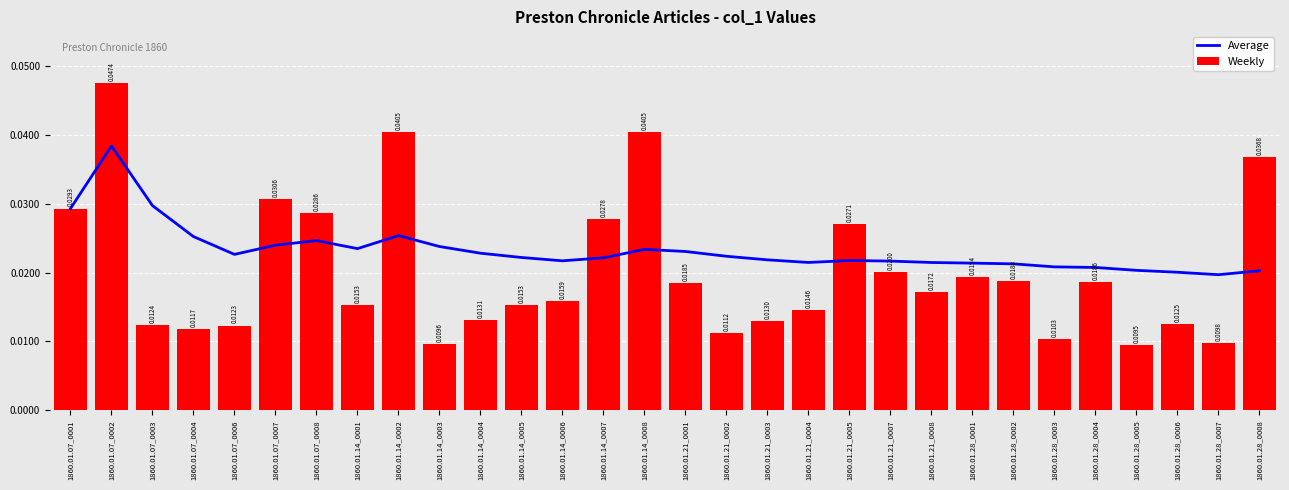

Rank the series by their maximum value, from lowest to highest.

Average, Weekly